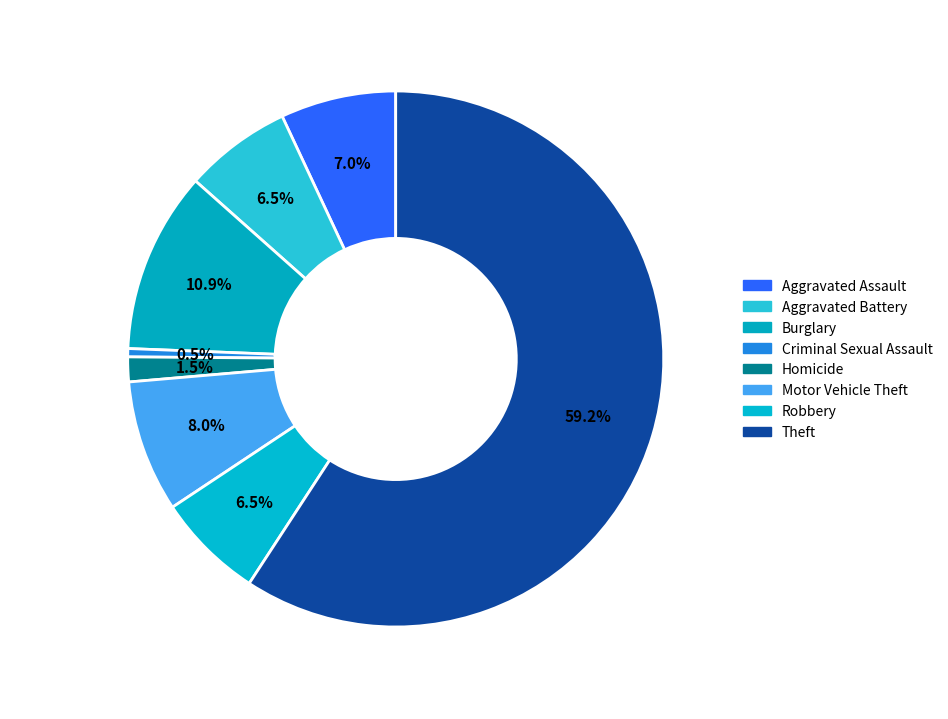

Which slice is the largest?

Theft